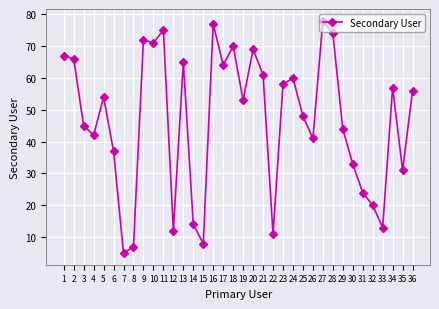

Reading left to right, list all the values displayed in this chart.

67	66	45	42	54	37	5	7	72	71	75	12	65	14	8	77	64	70	53	69	61	11	58	60	48	41	78	74	44	33	24	20	13	57	31	56